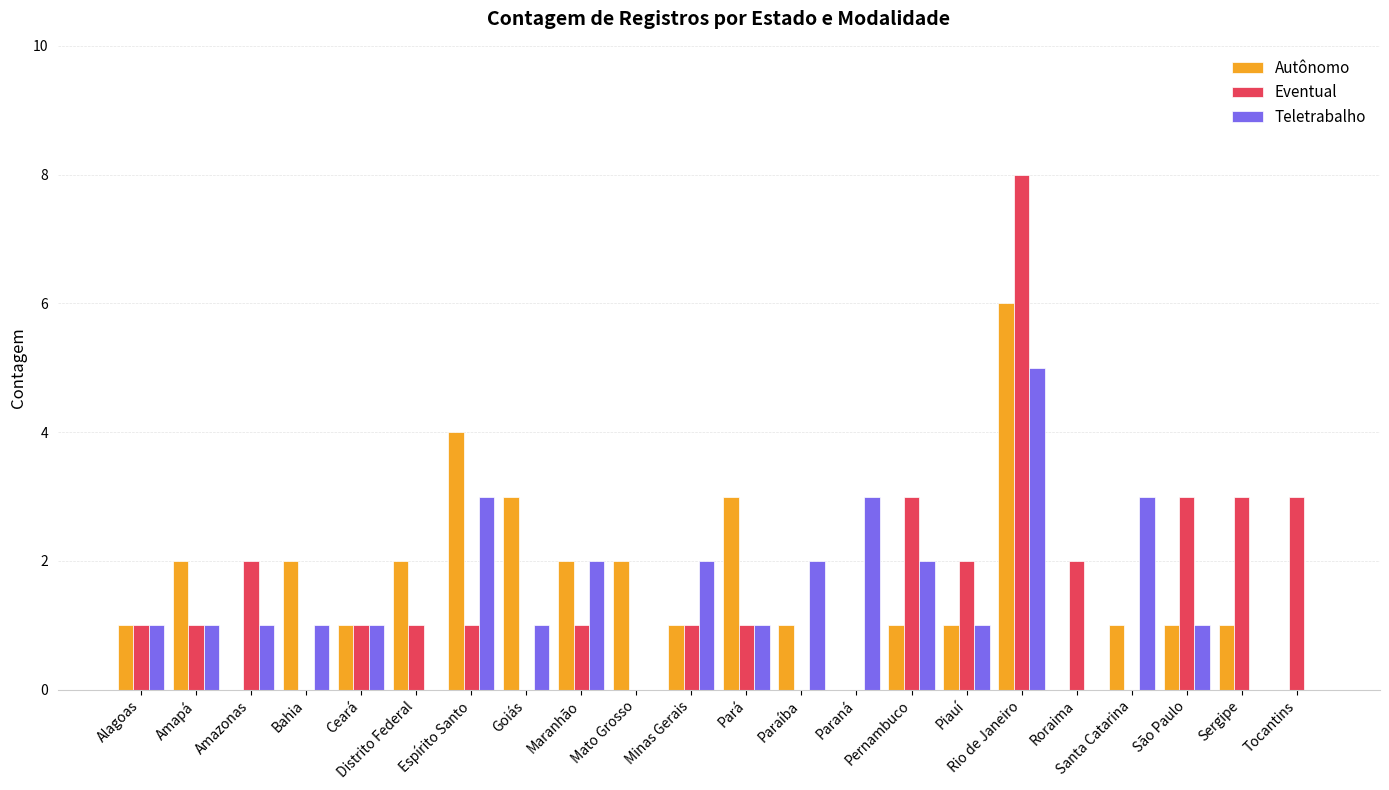

Between Alagoas and Goiás, which series saw the biggest shift?

Autônomo